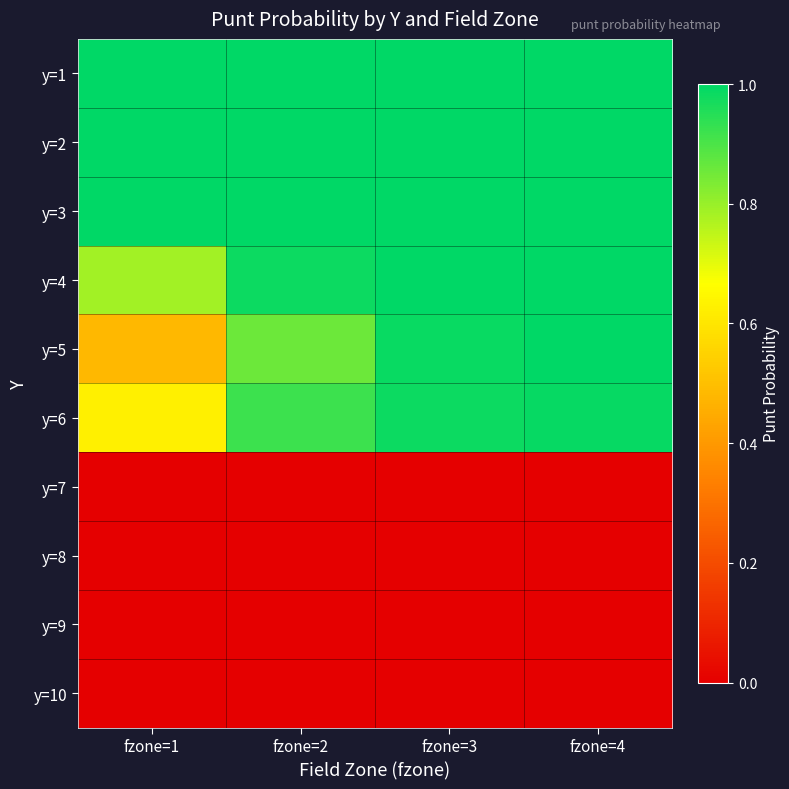

Count the number of categories in the chart.

4